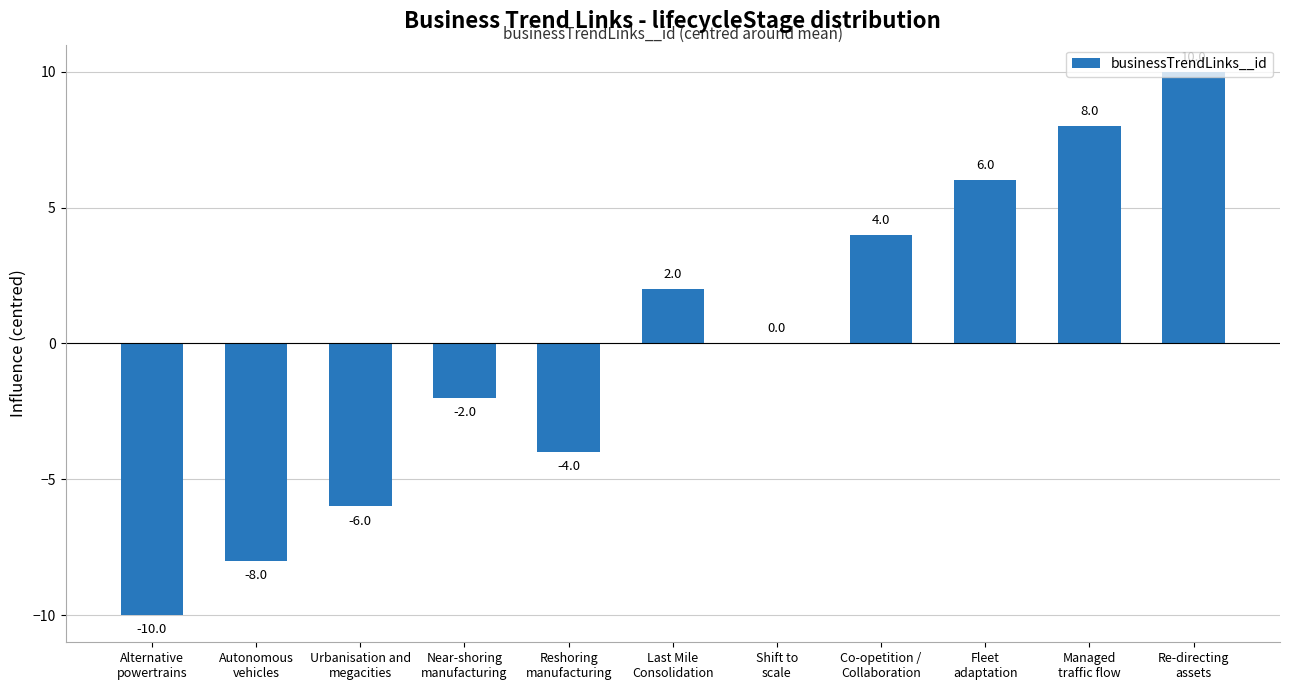

Reading left to right, extract all data points from this chart.

Alternative
powertrains=-10	Autonomous
vehicles=-8	Urbanisation and
megacities=-6	Near-shoring
manufacturing=-2	Reshoring
manufacturing=-4	Last Mile
Consolidation=2	Shift to
scale=0	Co-opetition /
Collaboration=4	Fleet
adaptation=6	Managed
traffic flow=8	Re-directing
assets=10